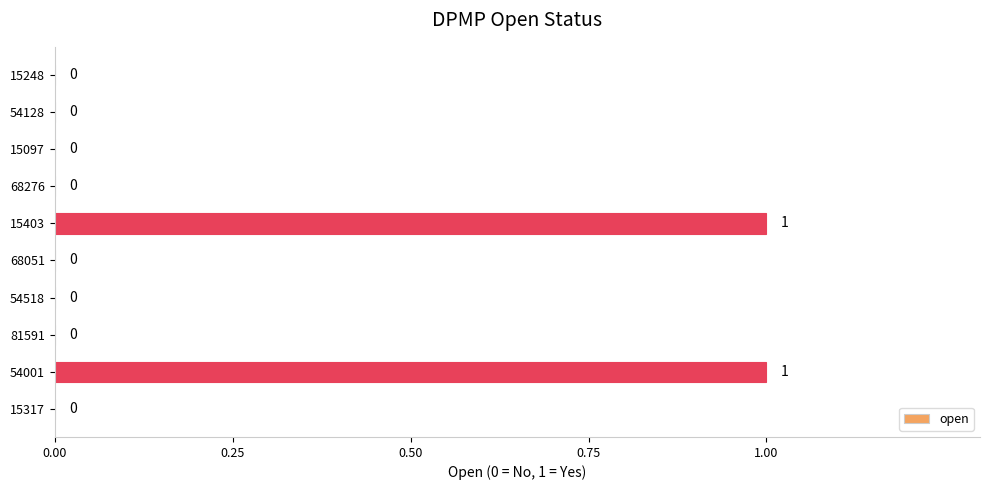

True or false: the data shows 0 at 68051.

True